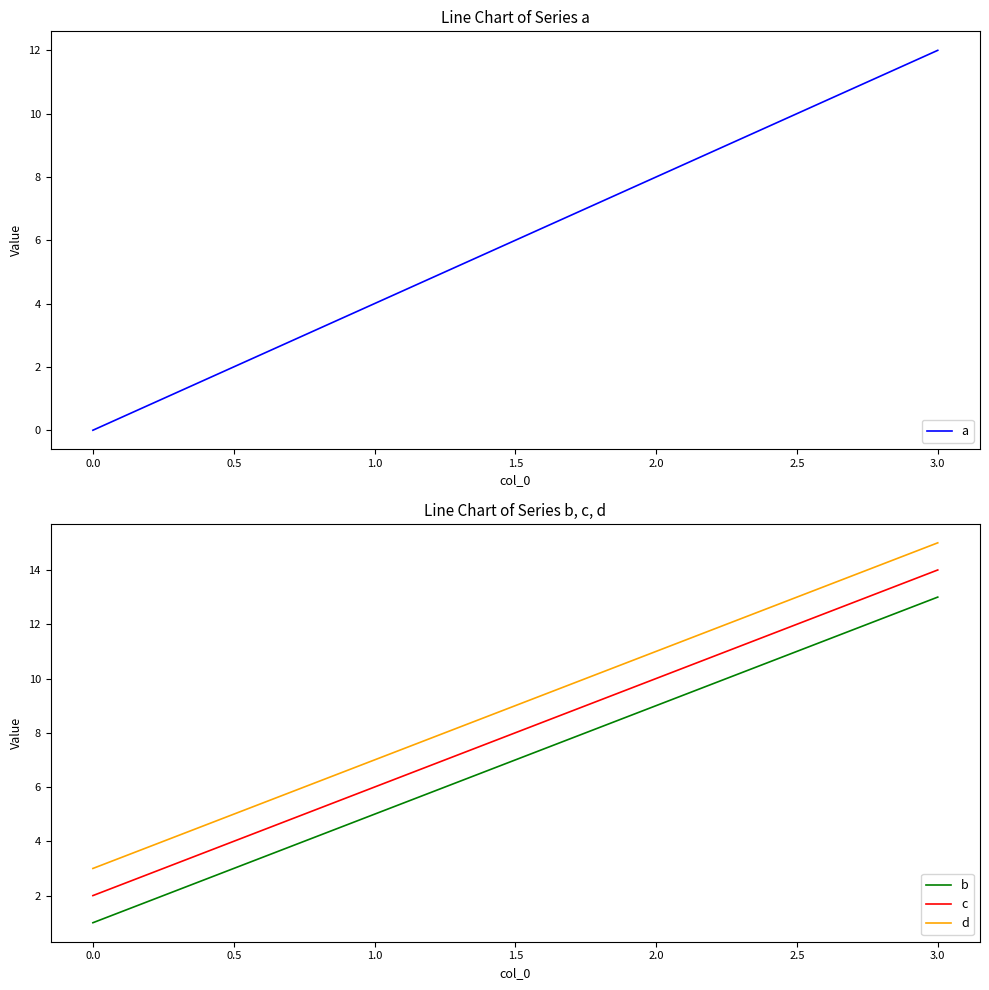

What is the highest value of the c series?

14